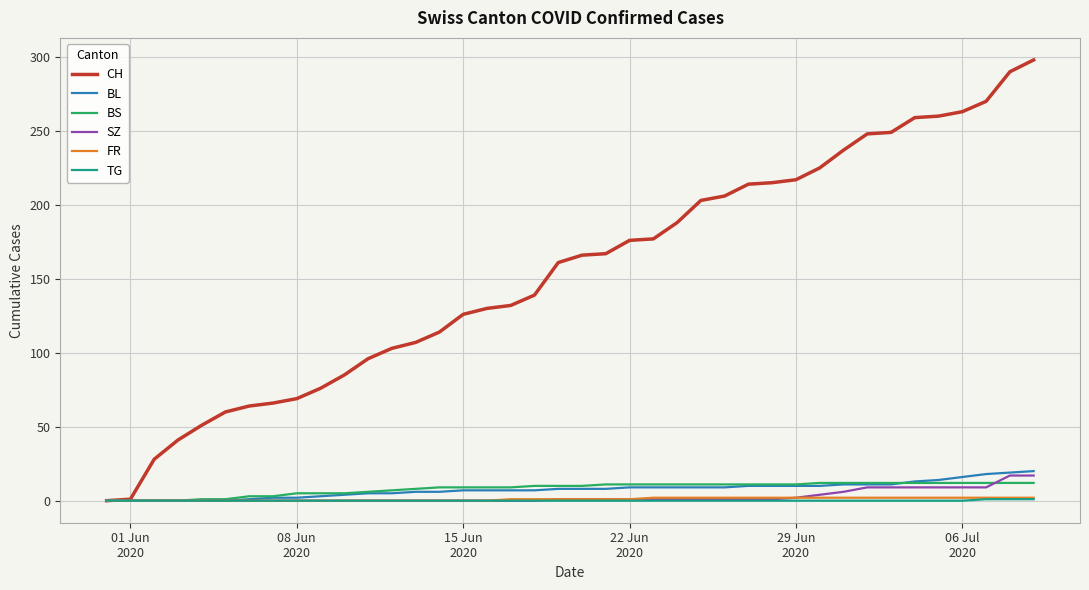

What is the maximum value for SZ?

17